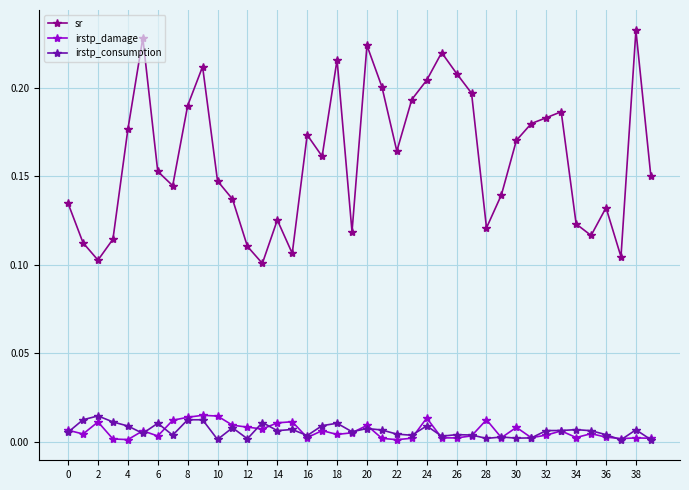

How many lines are shown in the chart?

3